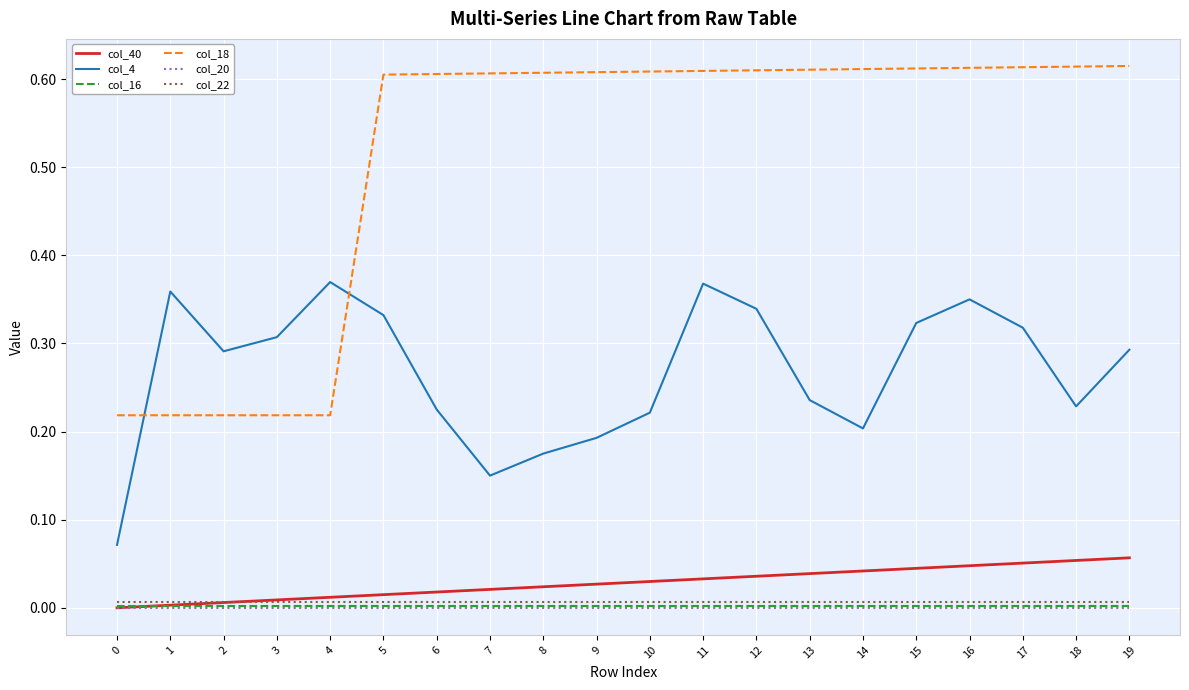

How many interior local valleys does the col_4 series have?

4